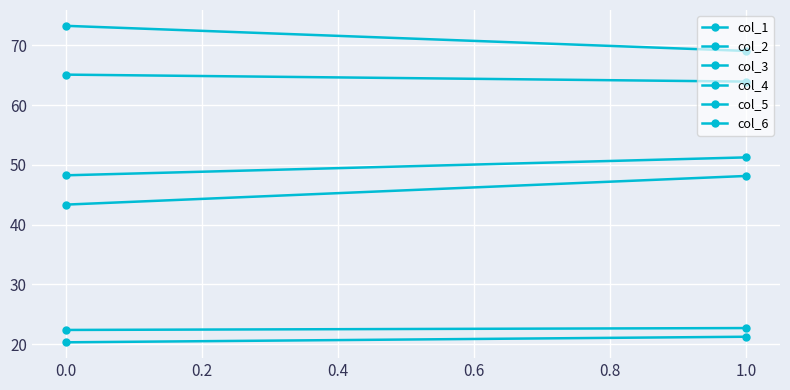

The value of col_4 at 1.0 is 48.1. True or false?

True